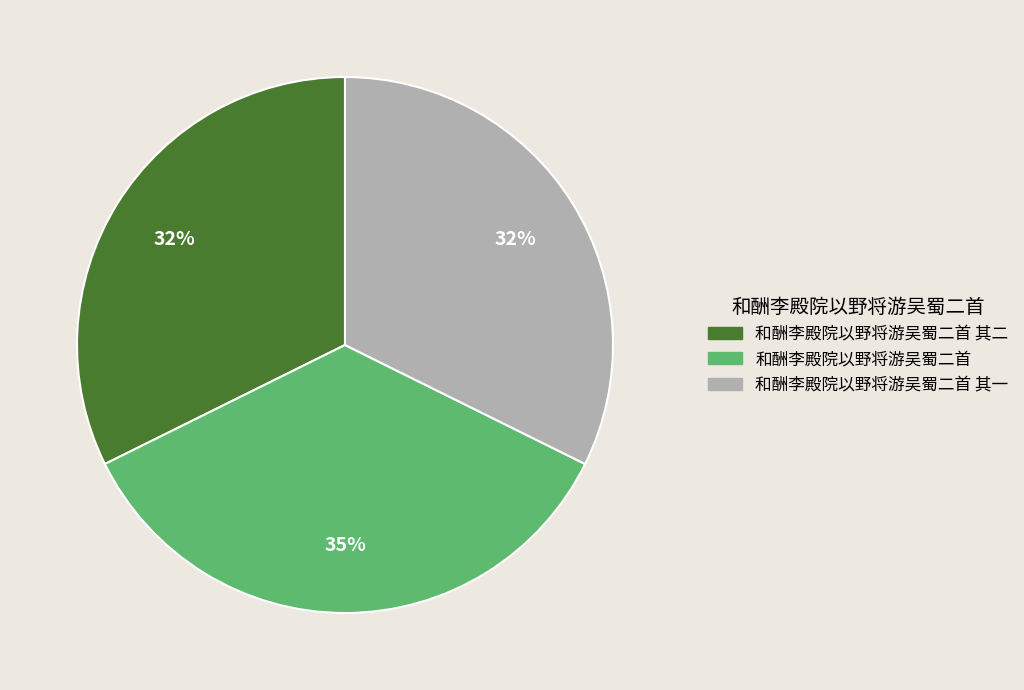

Is there a majority slice in this chart?

No